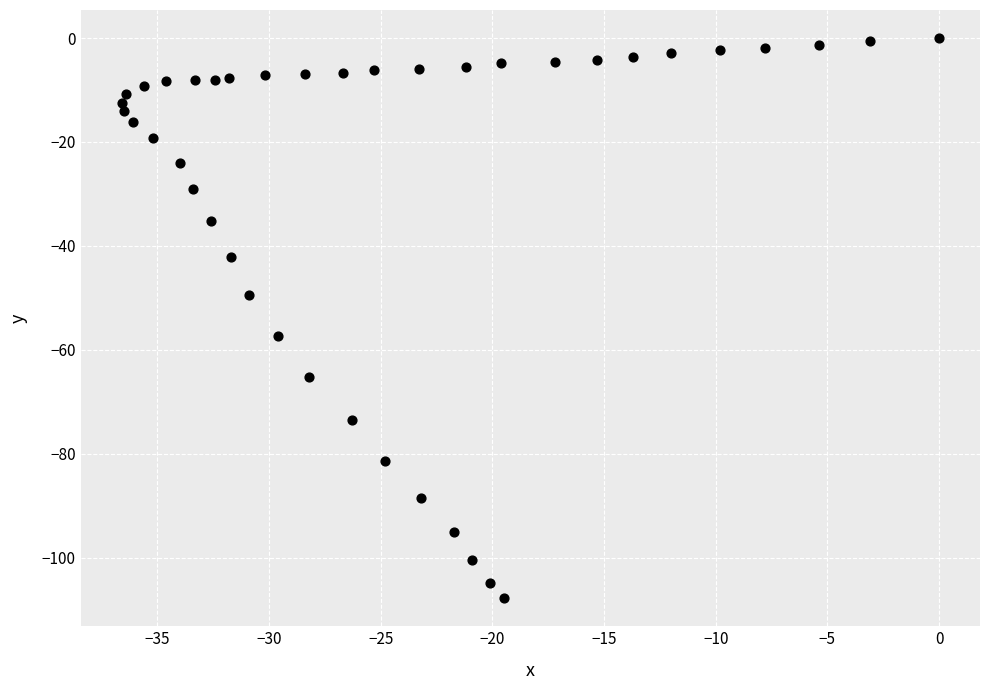

What is the range of Y values (max minus min)?

107.8